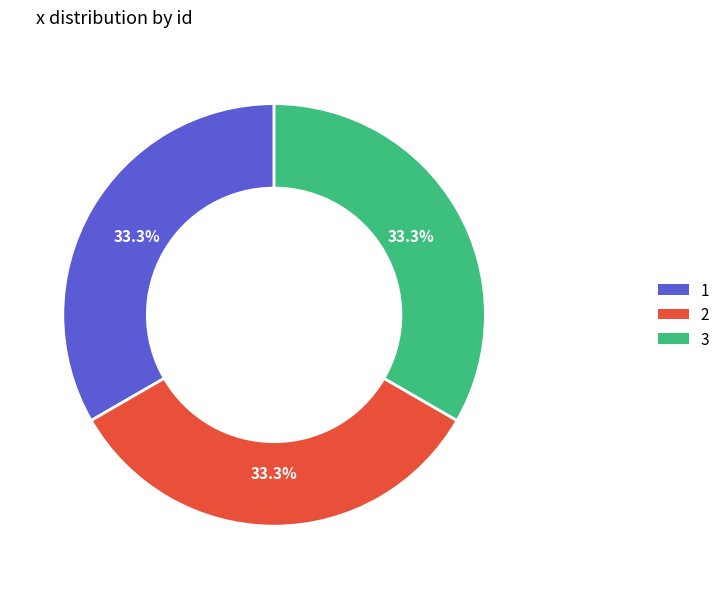

The 1 slice represents 43% of the pie. True or false?

False